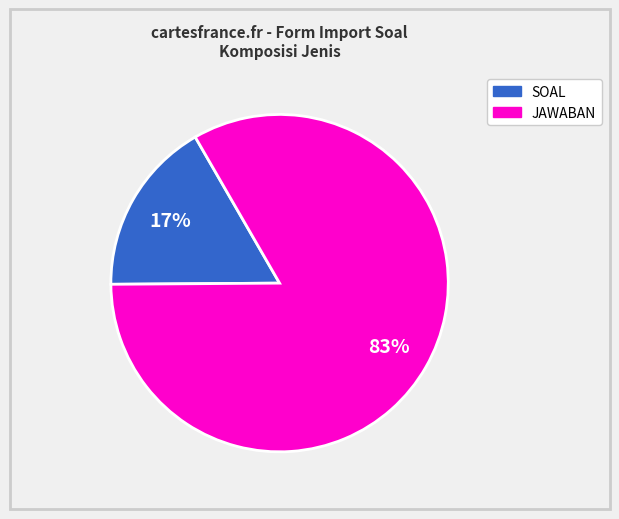

Is there a majority slice in this chart?

Yes